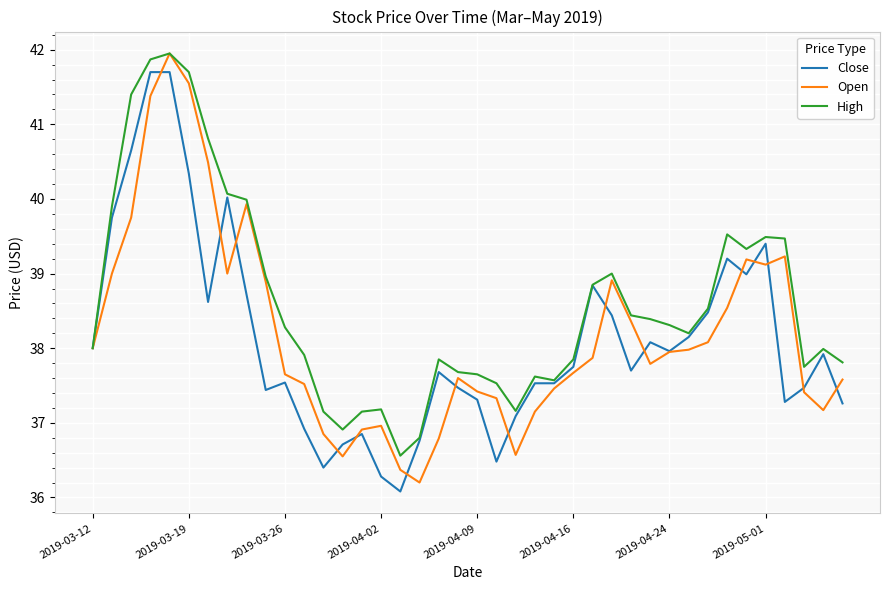

Which series has the largest total across all categories?

High